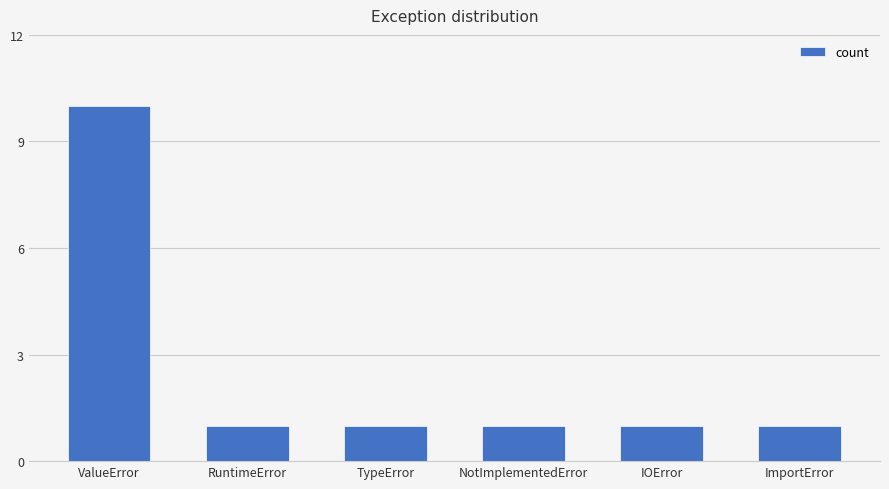

Reading left to right, transcribe all the data shown in this chart.

10	1	1	1	1	1